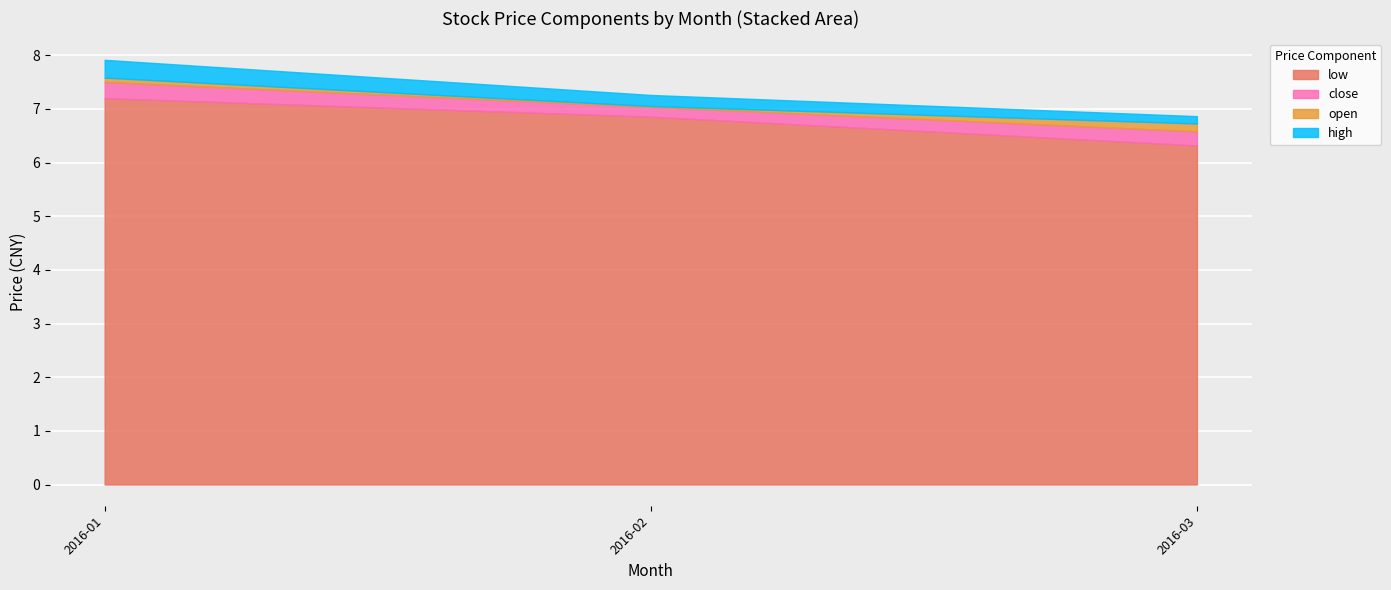

Which category has the lowest value in the low series?

2016-03